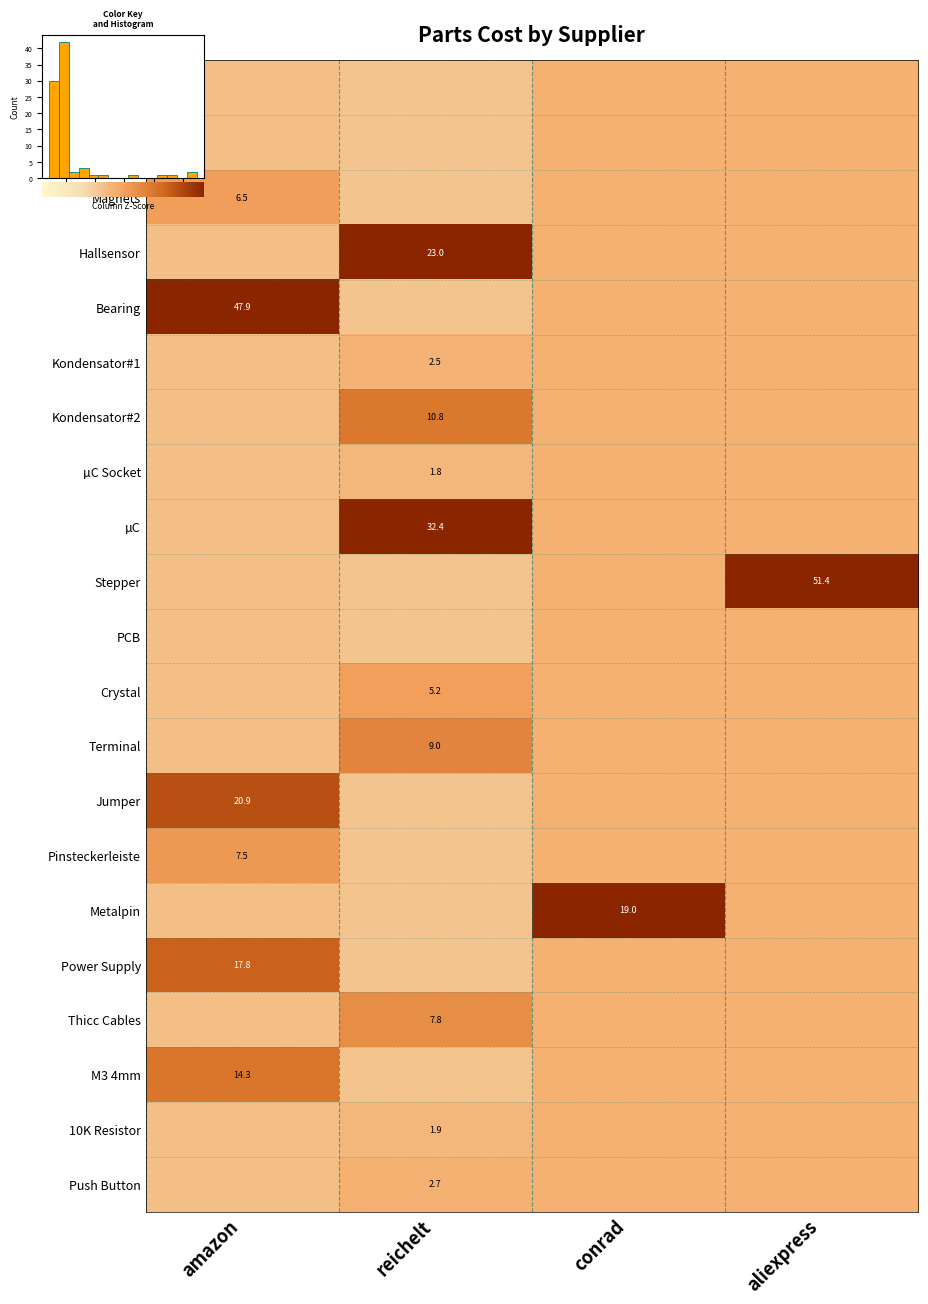

What is the total value across all series at 2?

19.0